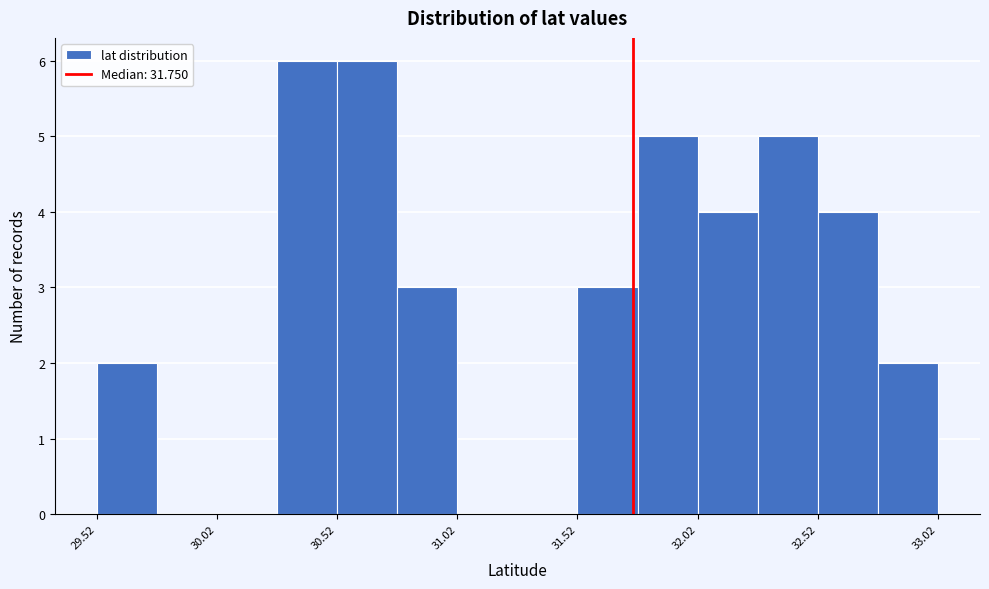

What is the height of the bar covering 30.50 to 30.75 on the x-axis? Neither the bar edges nor the heights are printed on the chart, so give them approximately, as read against the axes.

6